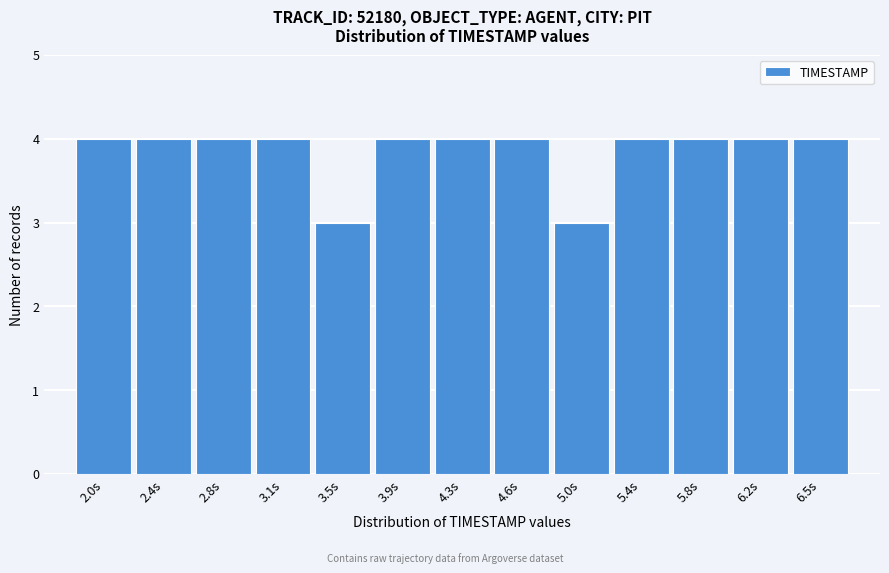

Reading left to right, what are all the values shown in this chart?

4	4	4	4	3	4	4	4	3	4	4	4	4